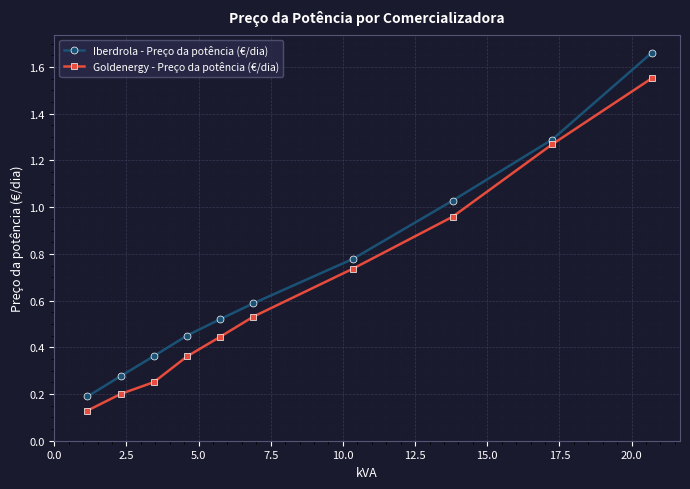

Which series has the largest range (max minus min)?

Iberdrola - Preço da potência (€/dia)